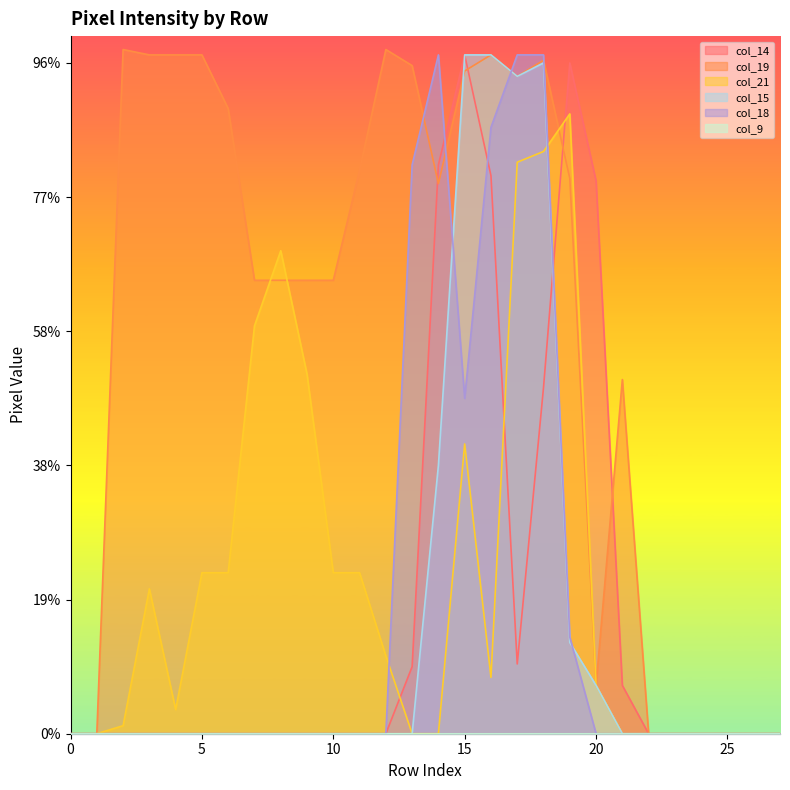

Does the chart display data point markers on the line(s)?

No